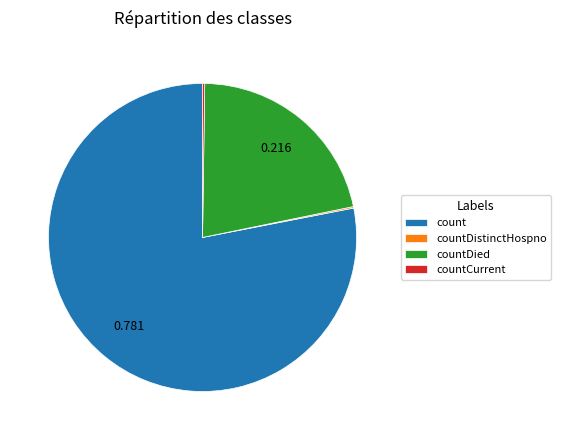

Between count and countDied, which is larger?

count